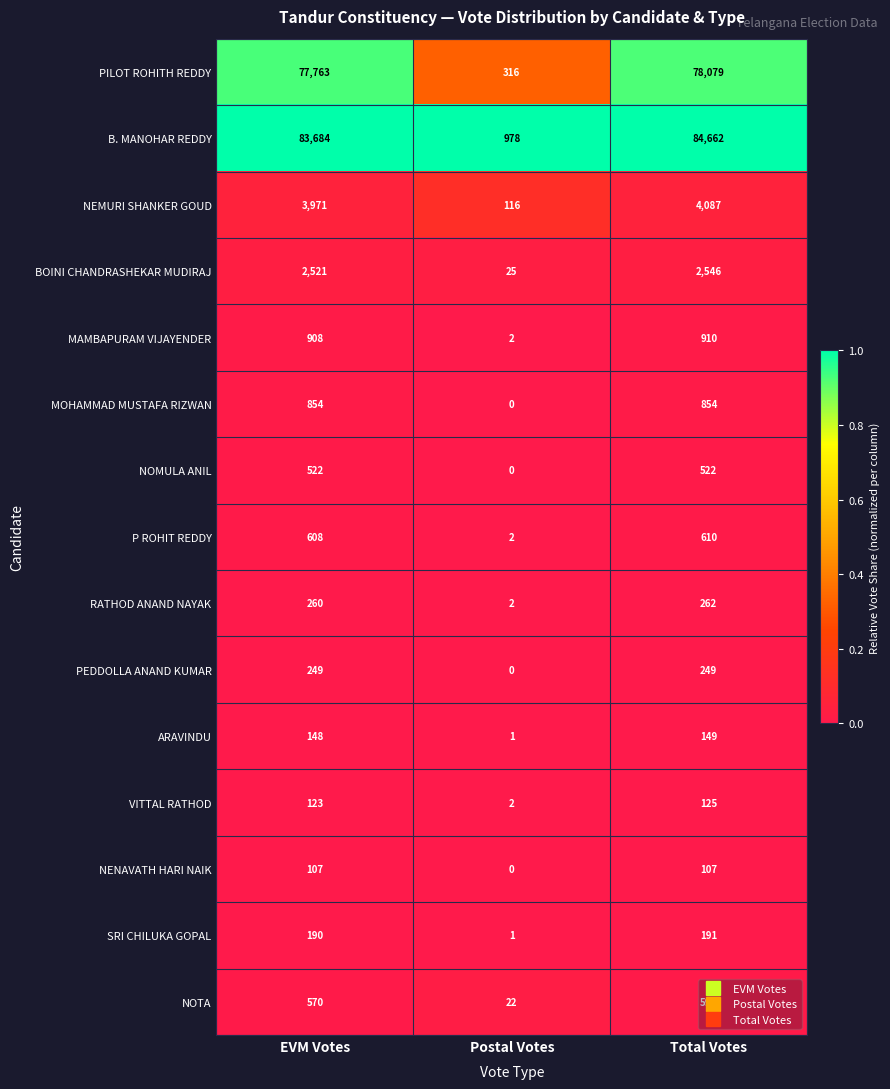

What is the highest value of the NOMULA ANIL series?

522